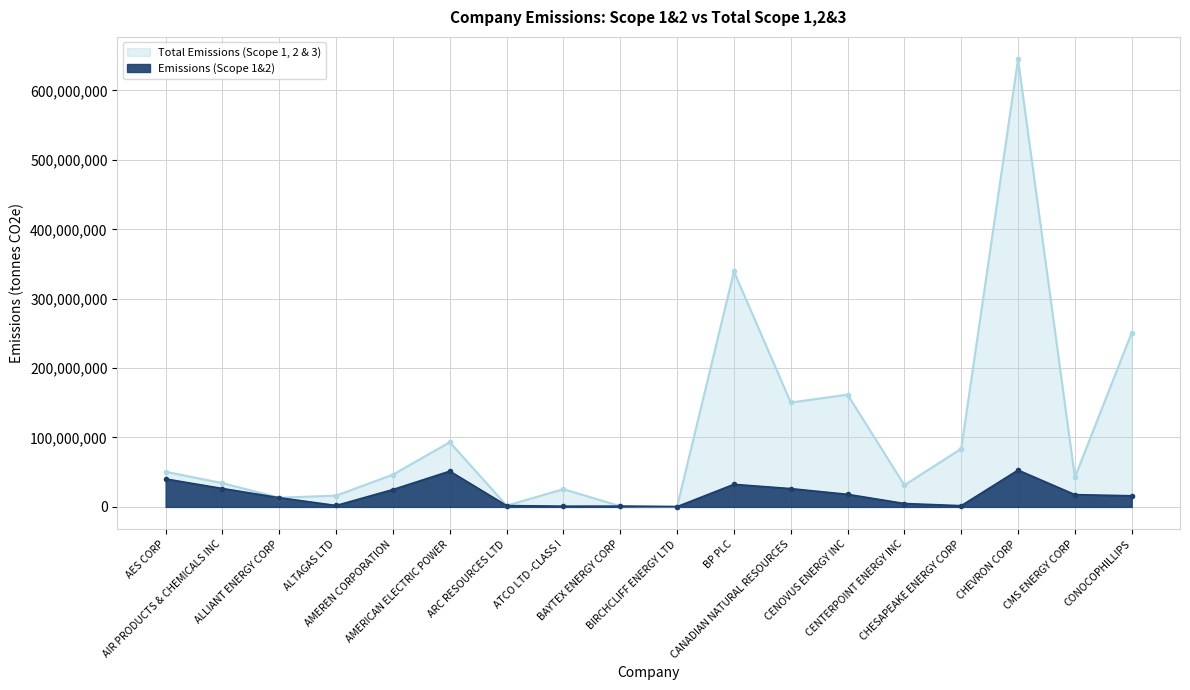

Where is the first local maximum for Total Emissions (Scope 1, 2 & 3)?

AMERICAN ELECTRIC POWER